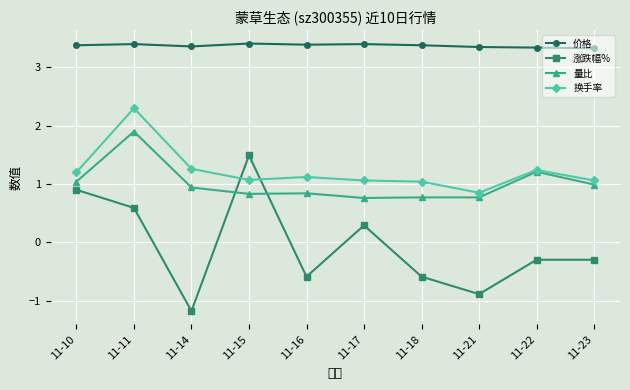

Rank the series by their maximum value, from lowest to highest.

涨跌幅%, 量比, 换手率, 价格